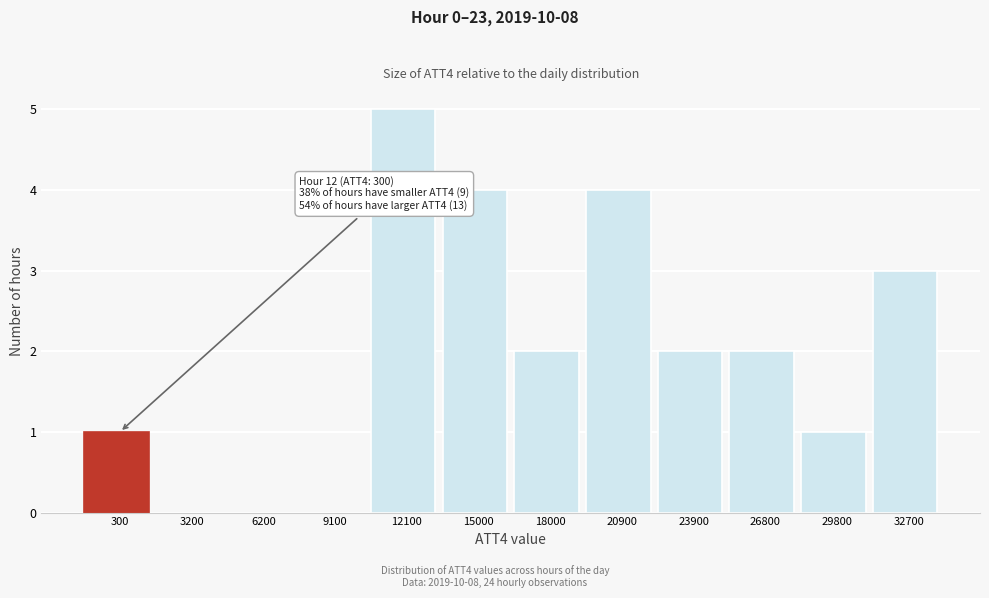

Reading right to left, extract all data points from this chart.

32700=3	29800=1	26800=2	23900=2	20900=4	18000=2	15000=4	12100=5	9100=0	6200=0	3200=0	300=1